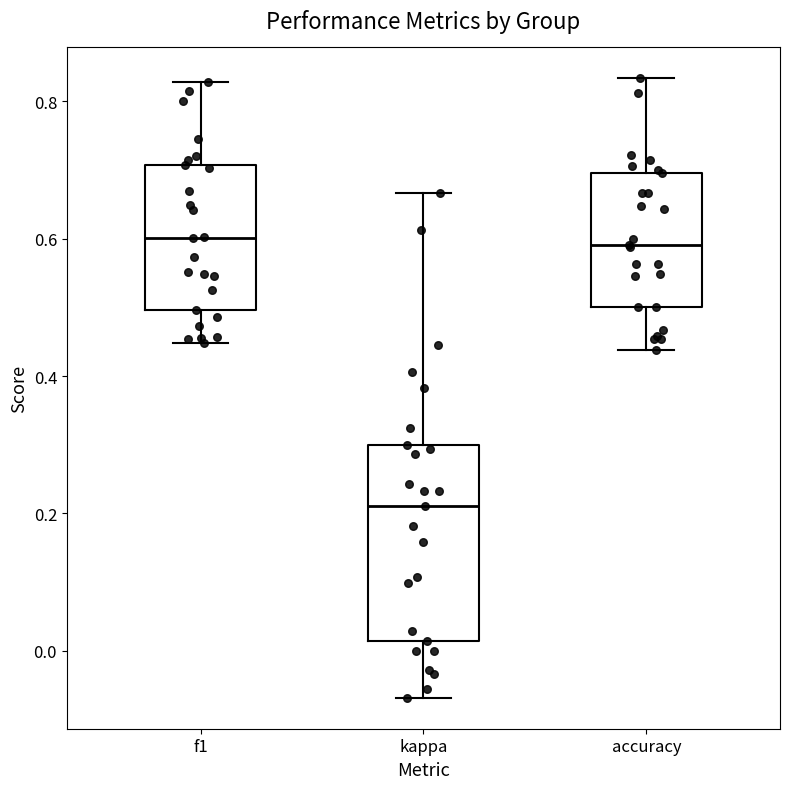

Reading left to right, transcribe this box plot: for each box, give where its median line is, the range the box spans, and where its two whiskers end, as read against the y-axis. The values are not printed on the chart, so give them approximately, as read against the axis.

f1: median 0.60, box 0.50 to 0.70, whiskers 0.44 to 0.82
kappa: median 0.22, box 0.02 to 0.30, whiskers -0.06 to 0.66
accuracy: median 0.60, box 0.50 to 0.70, whiskers 0.44 to 0.84